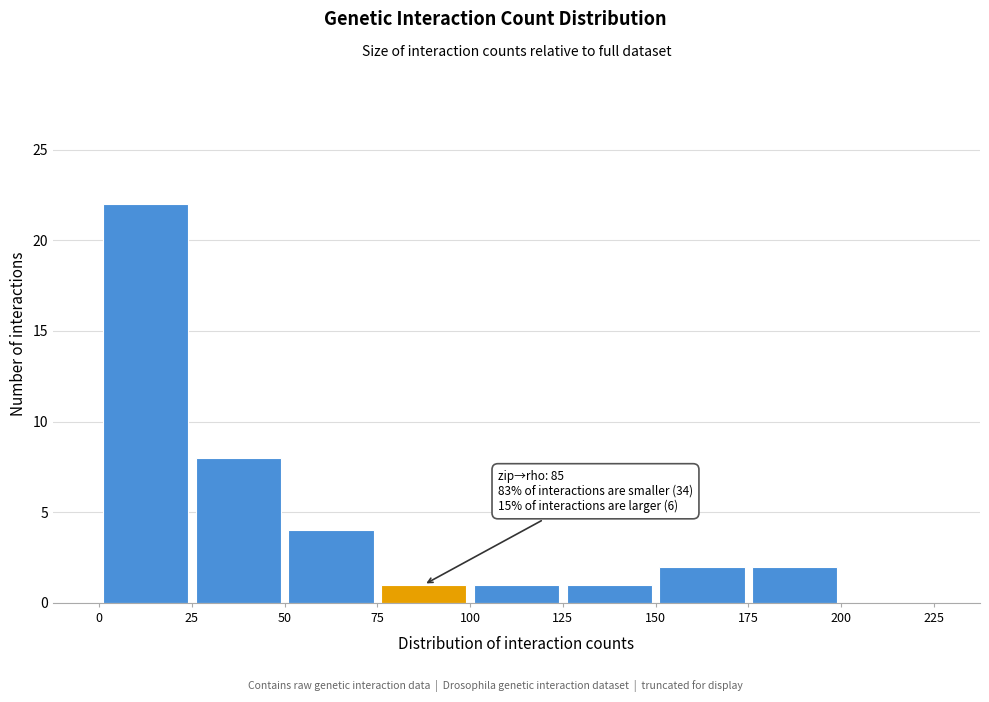

Over which range of the x-axis is the bar tallest?

0 to 25